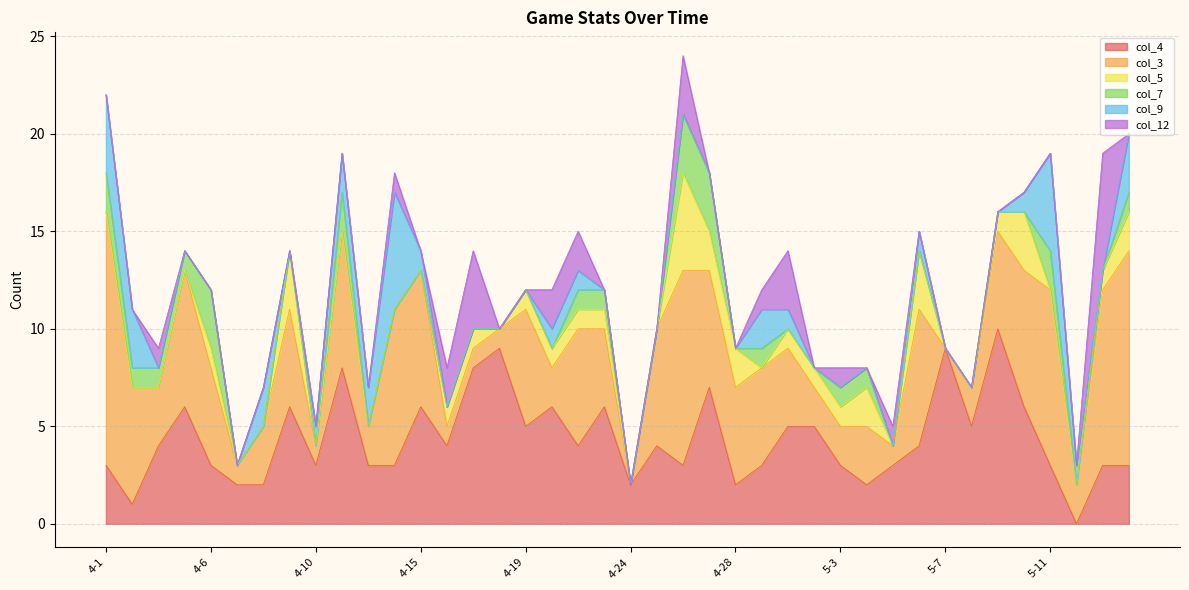

The col_4 series shows 3 at 4-6. True or false?

True